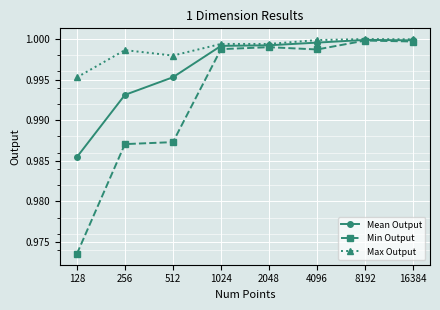

Which series has the widest spread of values?

Min Output